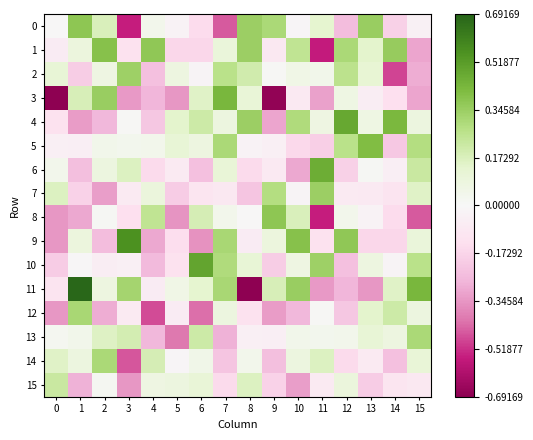

Rank the series by their maximum value, from highest to lowest.

11, 9, 10, 4, 6, 3, 5, 1, 0, 8, 7, 2, 12, 13, 14, 15